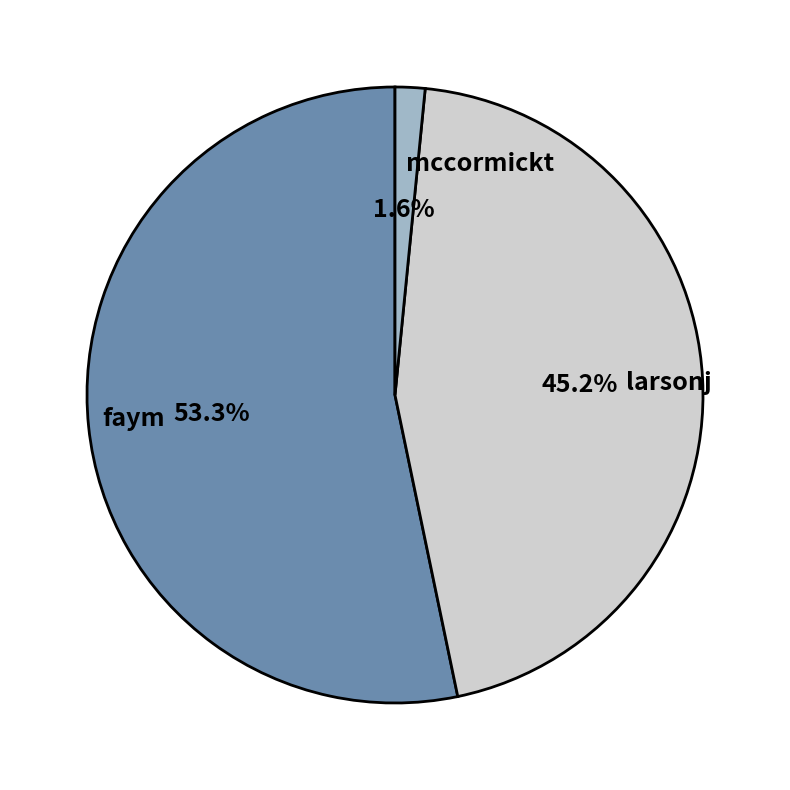

Is it true that faym is 62% of the pie?

False